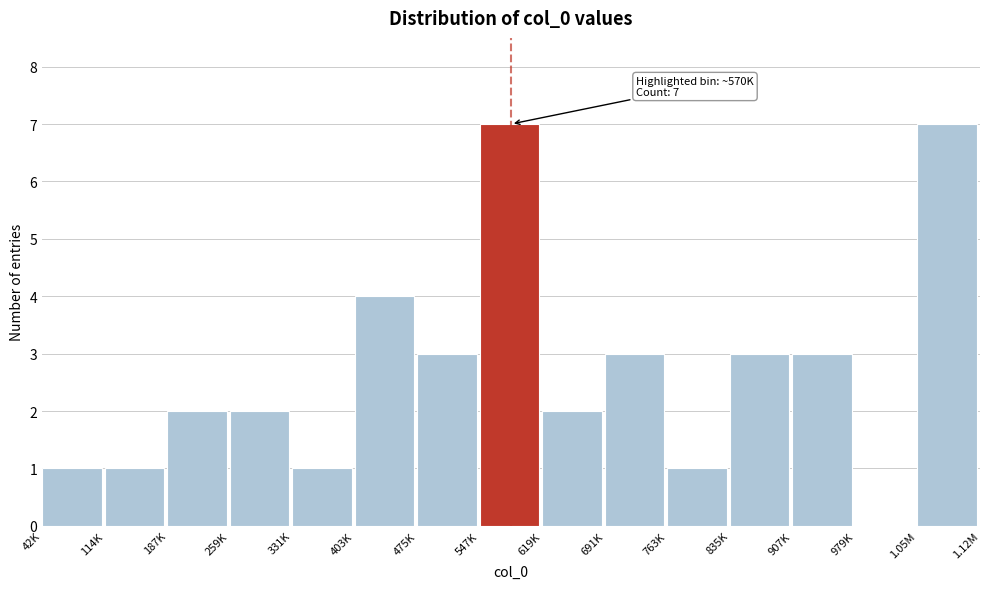

Reading right to left, transcribe all the data shown in this chart.

1.05M=7	979K=0	907K=3	835K=3	763K=1	691K=3	619K=2	547K=7	475K=3	403K=4	331K=1	259K=2	187K=2	114K=1	42K=1